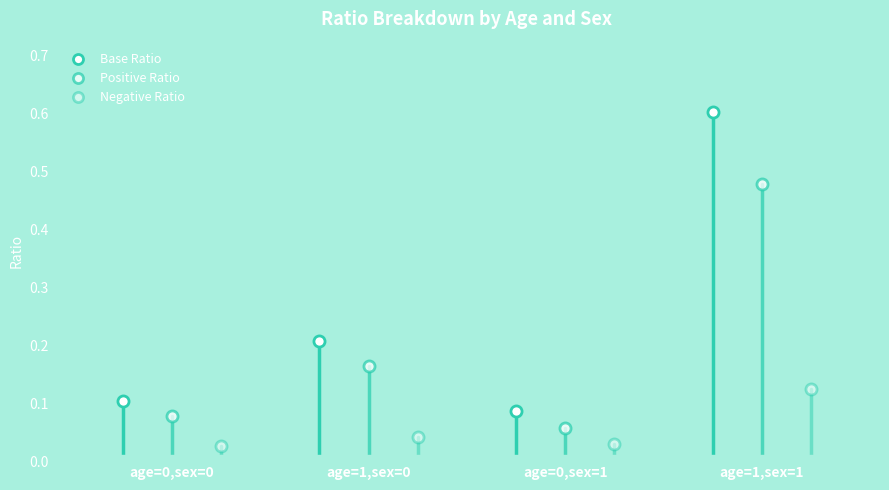

What is the sum of the Base Ratio values at age=1,sex=0 and age=1,sex=1?

0.8